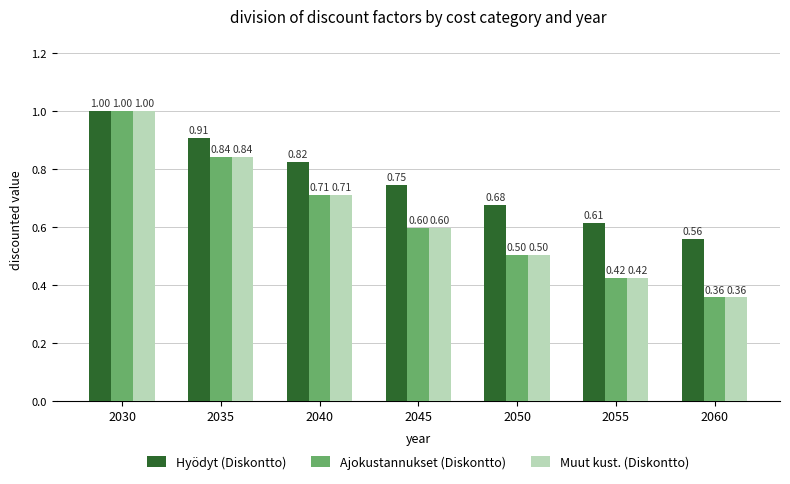

What is the total value across all series at 2050?

1.7